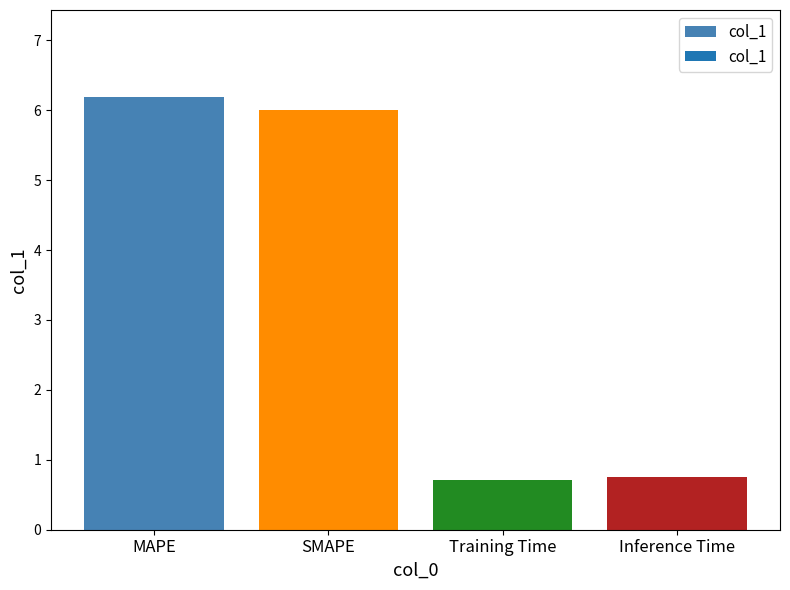

What is the difference between the values at Inference Time and SMAPE?

5.3